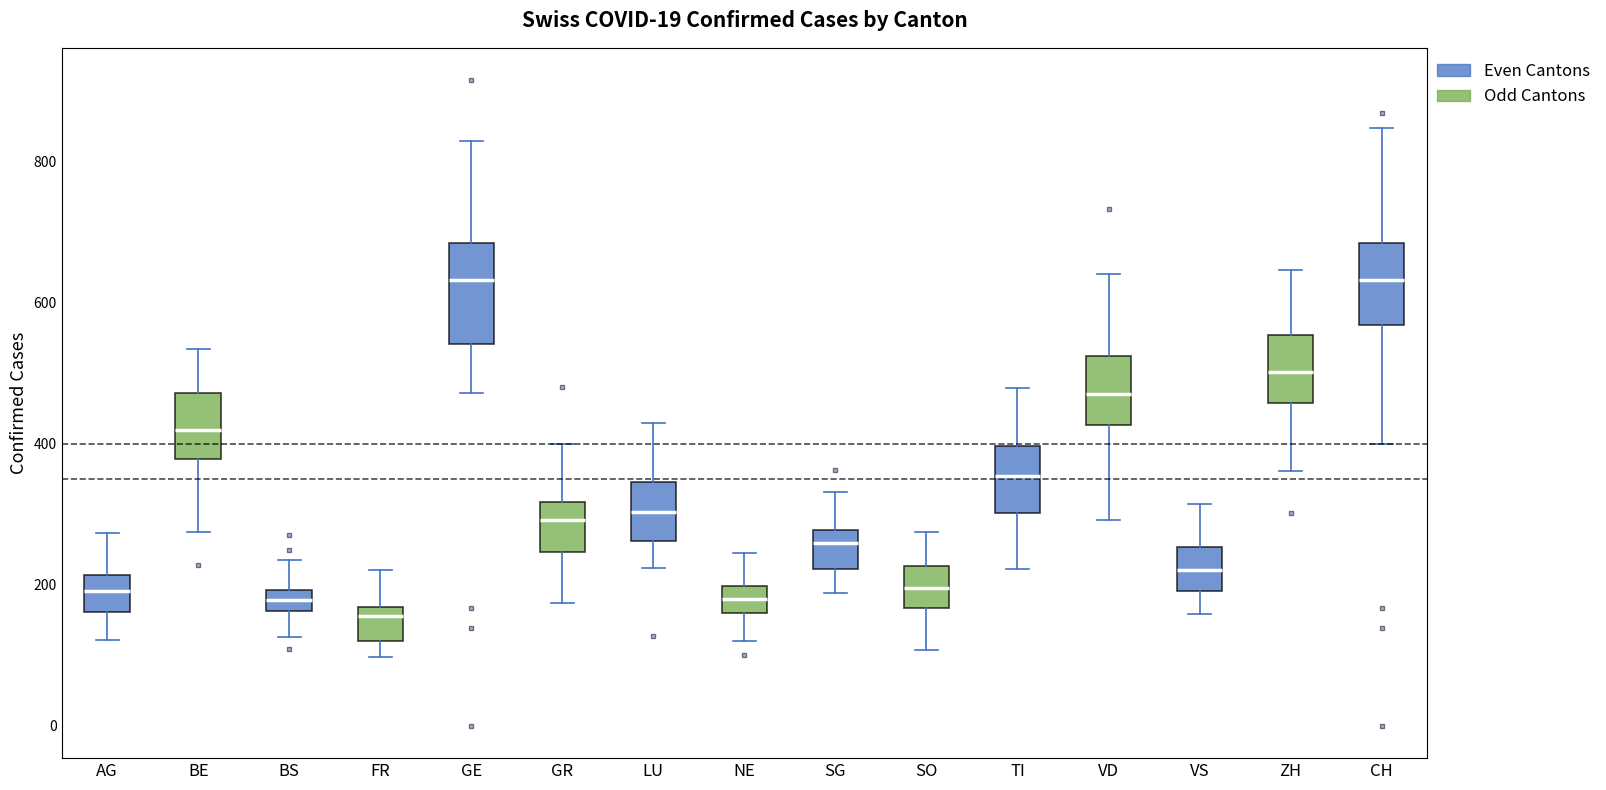

Comparing the boxes themselves (not the whiskers), which one is the tallest?

GE